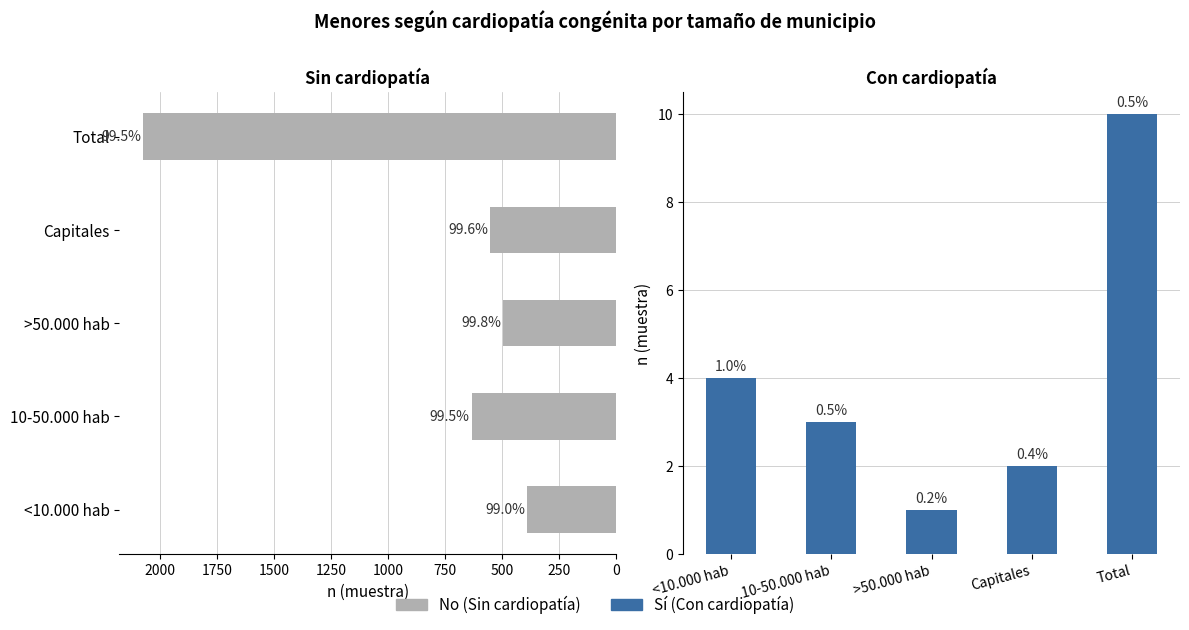

What are all the series names shown in the legend?

No (Sin cardiopatía), Sí (Con cardiopatía)